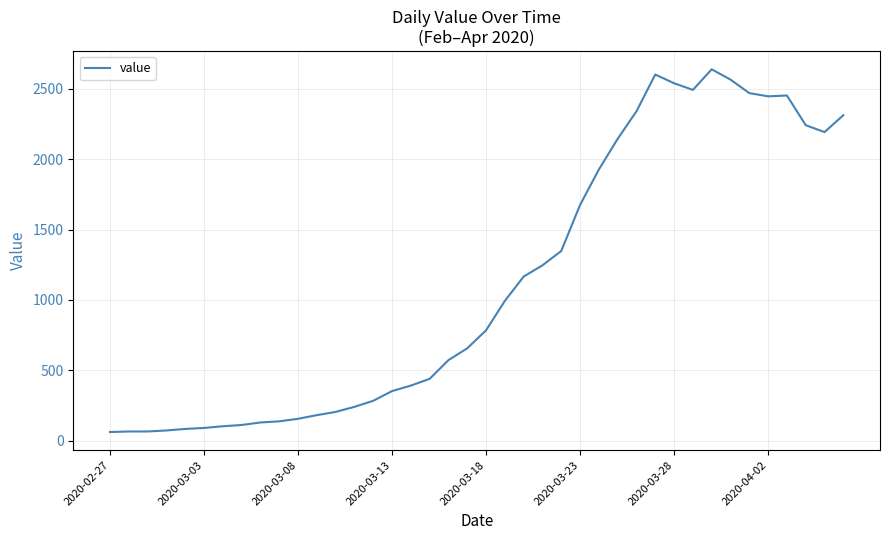

What is the minimum value shown in the chart?

61